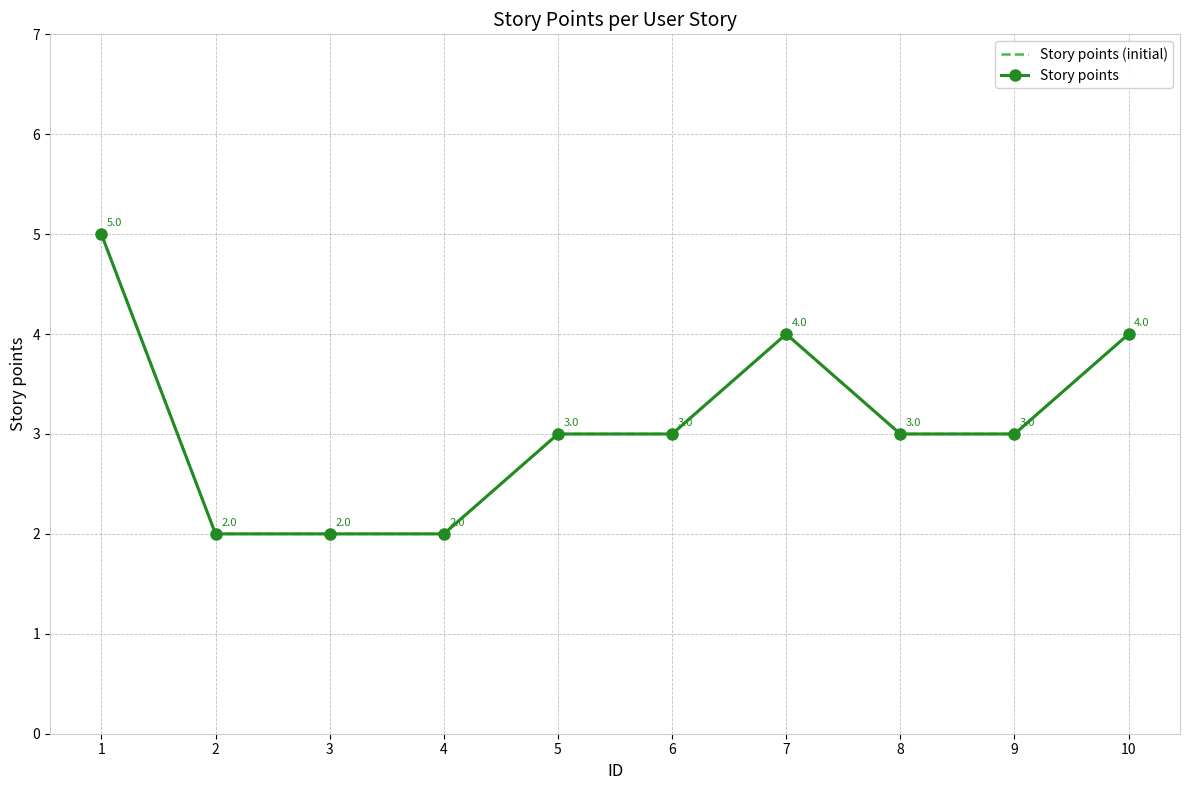

What value does the Story points (initial) series have at 10?

4